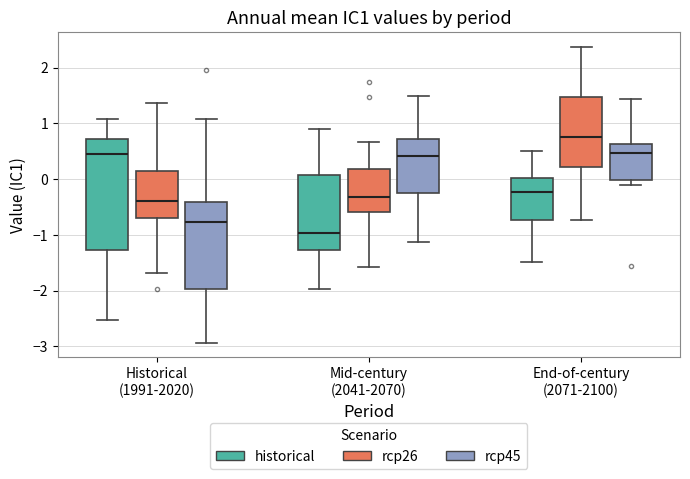

Reading left to right, transcribe this box plot: for each box, give where its median line is, the range the box spans, and where its two whiskers end, as read against the y-axis. The values are not printed on the chart, so give them approximately, as read against the axis.

Historical (1991-2020) (historical): median 0.4, box -1.3 to 0.7, whiskers -2.5 to 1.1
Historical (1991-2020) (rcp26): median -0.4, box -0.7 to 0.1, whiskers -1.7 to 1.4
Historical (1991-2020) (rcp45): median -0.8, box -2.0 to -0.4, whiskers -2.9 to 1.1
Mid-century (2041-2070) (historical): median -1.0, box -1.3 to 0.1, whiskers -2.0 to 0.9
Mid-century (2041-2070) (rcp26): median -0.3, box -0.6 to 0.2, whiskers -1.6 to 0.7
Mid-century (2041-2070) (rcp45): median 0.4, box -0.2 to 0.7, whiskers -1.1 to 1.5
End-of-century (2071-2100) (historical): median -0.2, box -0.7 to 0.0, whiskers -1.5 to 0.5
End-of-century (2071-2100) (rcp26): median 0.7, box 0.2 to 1.5, whiskers -0.7 to 2.4
End-of-century (2071-2100) (rcp45): median 0.5, box 0.0 to 0.6, whiskers -0.1 to 1.4